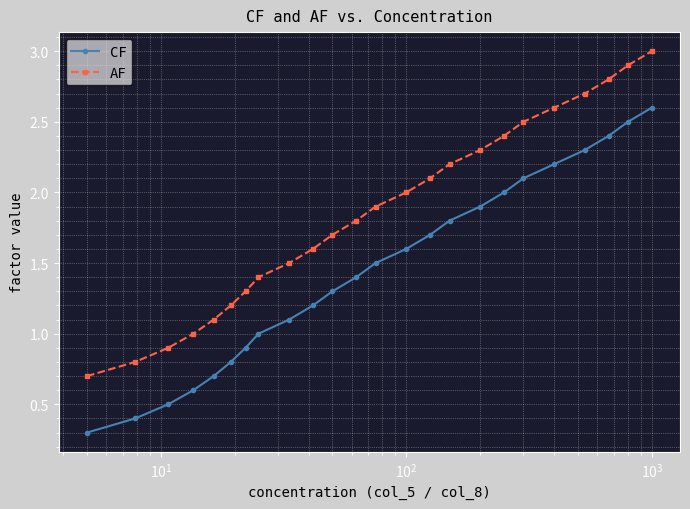

What is the maximum value for CF?

2.6